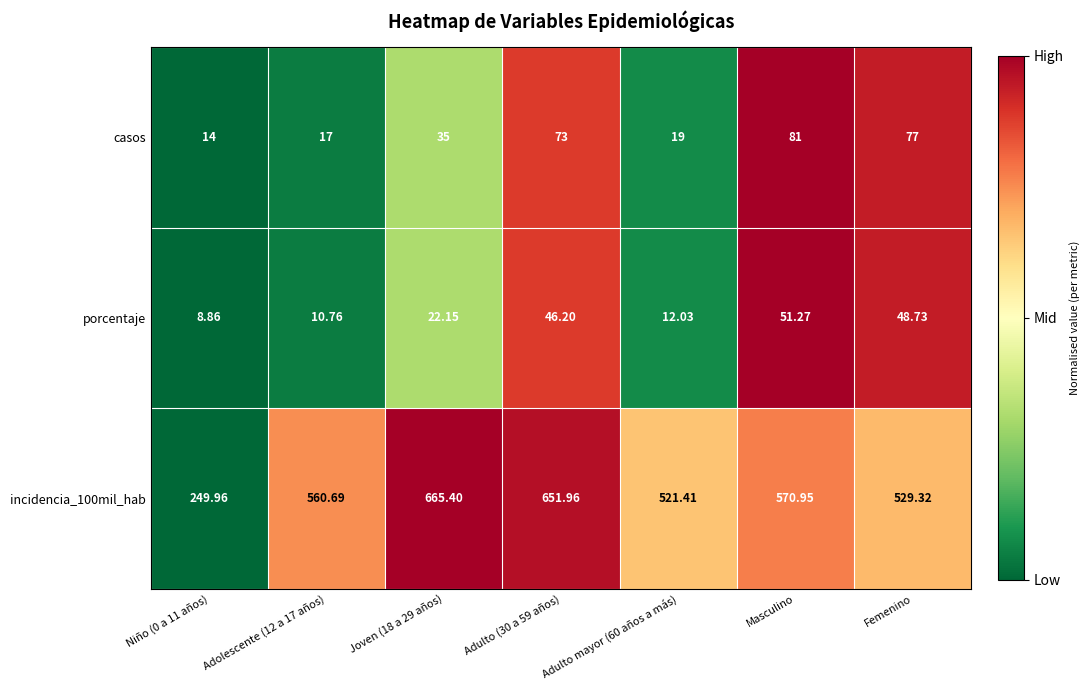

Is the value of casos at Niño (0 a 11 años) greater than the value of porcentaje at Adolescente (12 a 17 años)?

Yes